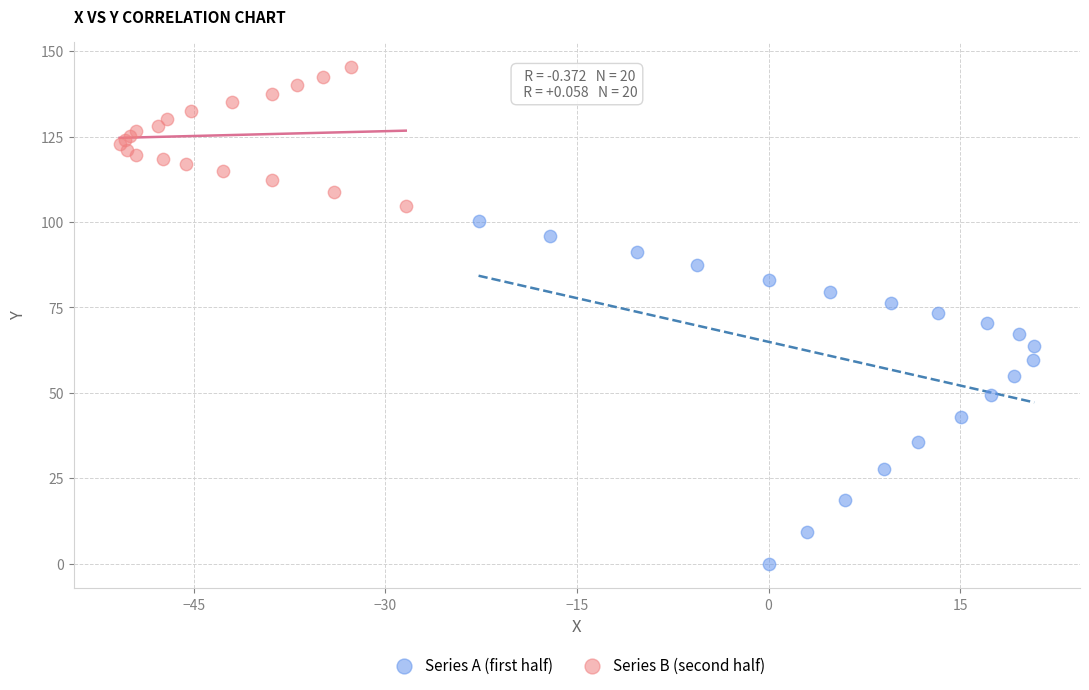

Which series contains the highest Y value?

Series B (second half)